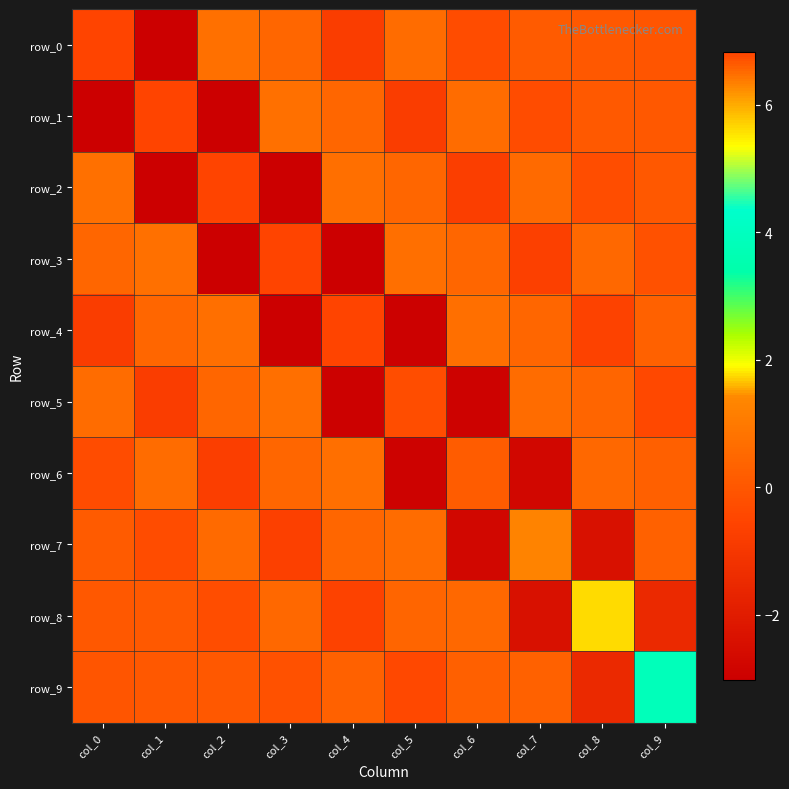

The row_1 series shows -0.3 at col_7. True or false?

True